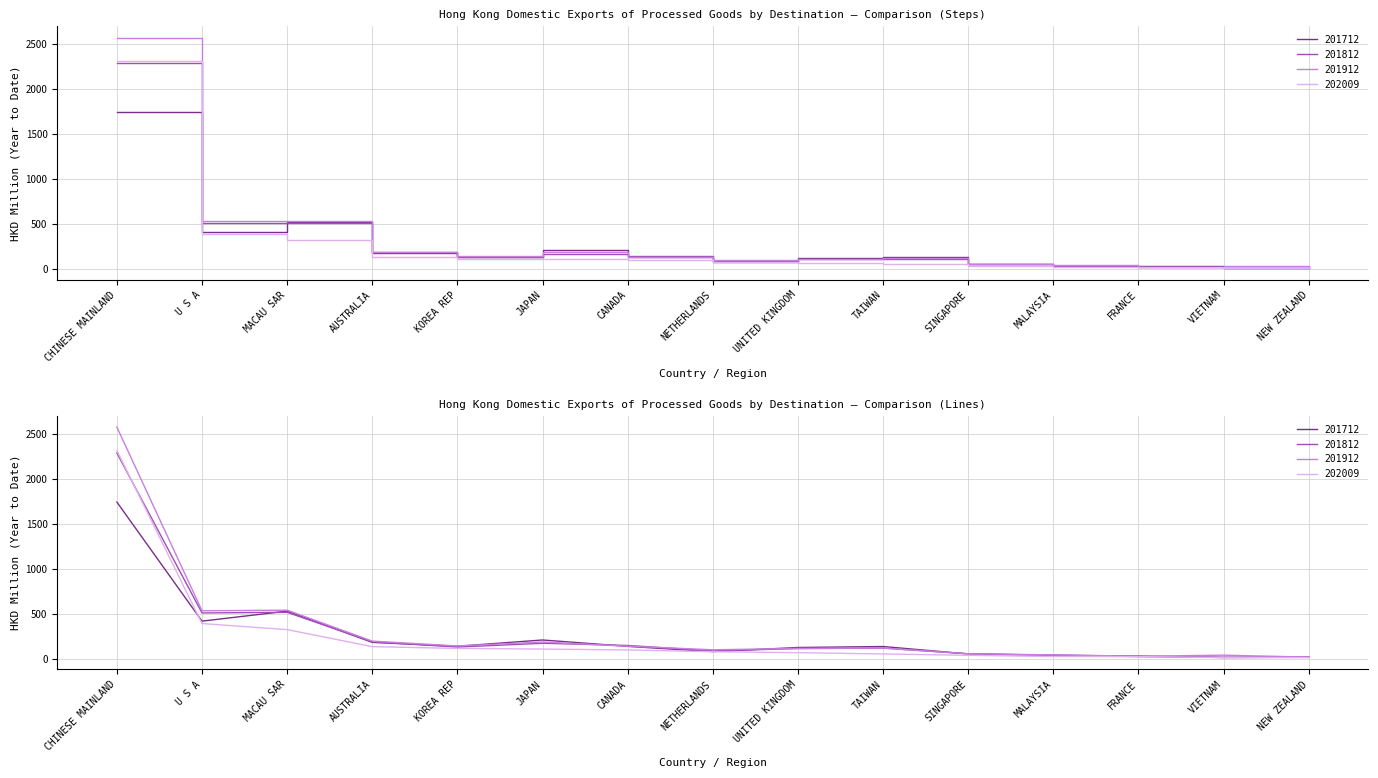

Reading right to left, extract all data points from this chart.

201712: NEW ZEALAND=14.9	VIETNAM=10.9	FRANCE=27.6	MALAYSIA=35.6	SINGAPORE=50.6	TAIWAN=133.2	UNITED KINGDOM=122.4	NETHERLANDS=76.9	CANADA=134.8	JAPAN=205.9	KOREA REP=136.2	AUSTRALIA=179.4	MACAU SAR=526.7	U S A=415.6	CHINESE MAINLAND=1739.6
201812: NEW ZEALAND=15.5	VIETNAM=13.6	FRANCE=21.4	MALAYSIA=36.8	SINGAPORE=51.9	TAIWAN=115.5	UNITED KINGDOM=110.4	NETHERLANDS=84.7	CANADA=145.0	JAPAN=169.5	KOREA REP=127.4	AUSTRALIA=185.8	MACAU SAR=513.5	U S A=506.7	CHINESE MAINLAND=2285.7
201912: NEW ZEALAND=15.6	VIETNAM=37.0	FRANCE=25.3	MALAYSIA=40.5	SINGAPORE=52.6	TAIWAN=116.5	UNITED KINGDOM=112.2	NETHERLANDS=97.0	CANADA=137.0	JAPAN=183.3	KOREA REP=139.4	AUSTRALIA=193.3	MACAU SAR=537.4	U S A=530.9	CHINESE MAINLAND=2573.2
202009: NEW ZEALAND=9.4	VIETNAM=9.9	FRANCE=21.1	MALAYSIA=21.8	SINGAPORE=35.5	TAIWAN=50.6	UNITED KINGDOM=64.9	NETHERLANDS=75.3	CANADA=95.2	JAPAN=105.1	KOREA REP=112.1	AUSTRALIA=132.1	MACAU SAR=321.4	U S A=388.8	CHINESE MAINLAND=2313.2